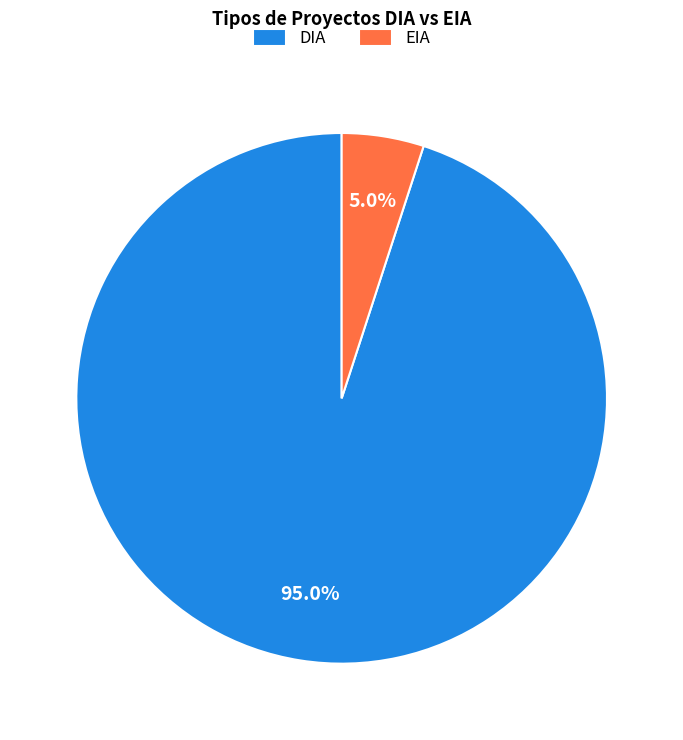

Combined, do DIA and EIA account for over 50%?

Yes